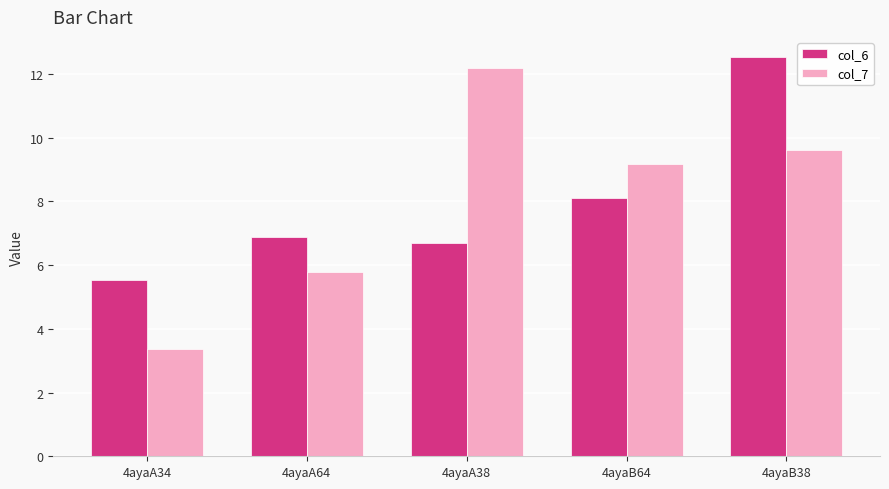

Reading right to left, transcribe all the data shown in this chart.

col_6: 12.5	8.1	6.7	6.9	5.5
col_7: 9.6	9.2	12.2	5.8	3.4